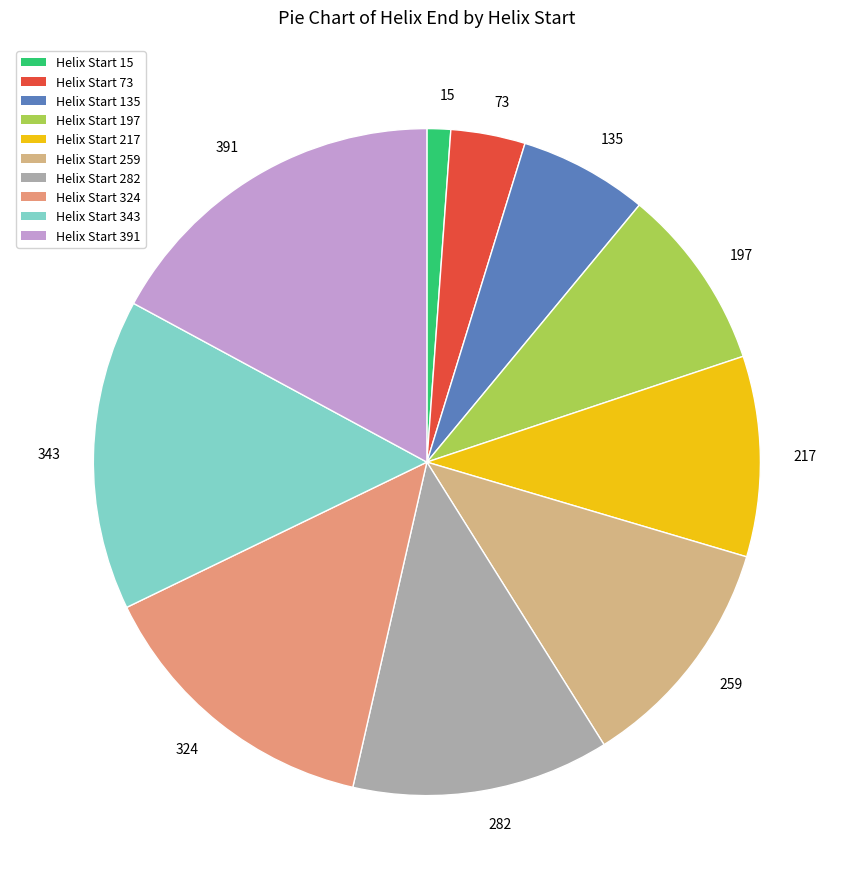

Does 259 represent more than half of the total?

No